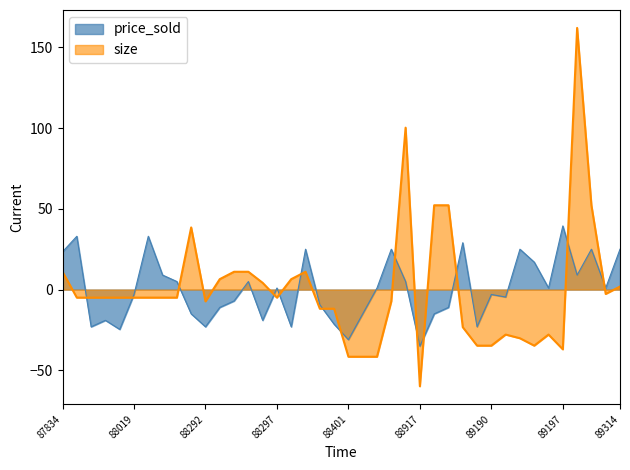

Reading right to left, transcribe all the data shown in this chart.

price_sold: 89314=25.0	89284=1.0	89258=25.0	89243=9.0	89197=39.4	89195=1.0	89193=17.0	89192=25.0	89191=-4.6	89190=-3.0	89189=-23.1	89173=29.0	88960=-11.0	88959=-15.0	88917=-35.1	88894=5.0	88840=25.0	88405=1.0	88403=-15.0	88401=-31.1	88302=-21.5	88301=-9.4	88299=25.0	88298=-23.1	88297=1.0	88296=-19.0	88295=5.0	88294=-7.0	88293=-11.0	88292=-23.1	88140=-15.0	88117=5.0	88116=9.0	88020=33.0	88019=-3.0	88018=-24.7	88015=-19.0	88013=-23.1	87980=33.0	87834=23.4
size: 89314=1.9	89284=-2.7	89258=52.2	89243=162.1	89197=-37.0	89195=-27.9	89193=-34.7	89192=-30.2	89191=-27.9	89190=-34.7	89189=-34.7	89173=-23.3	88960=52.2	88959=52.2	88917=-59.9	88894=100.3	88840=-7.3	88405=-41.6	88403=-41.6	88401=-41.6	88302=-11.8	88301=-11.8	88299=11.0	88298=6.5	88297=-5.0	88296=4.2	88295=11.0	88294=11.0	88293=6.5	88292=-7.3	88140=38.5	88117=-5.0	88116=-5.0	88020=-5.0	88019=-5.0	88018=-5.0	88015=-5.0	88013=-5.0	87980=-5.0	87834=11.0